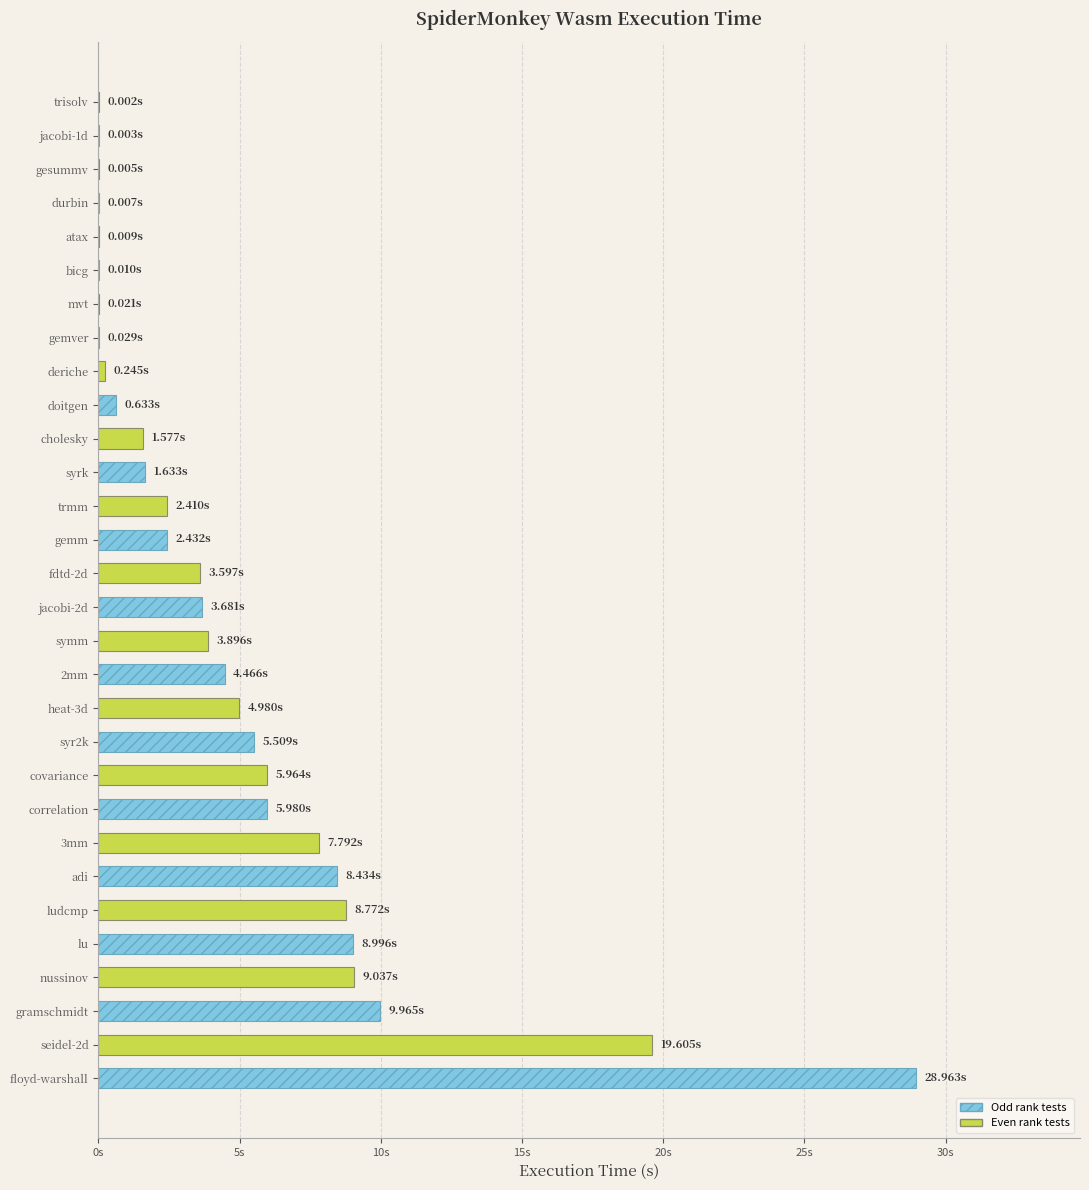

Are the bars horizontal?

Yes